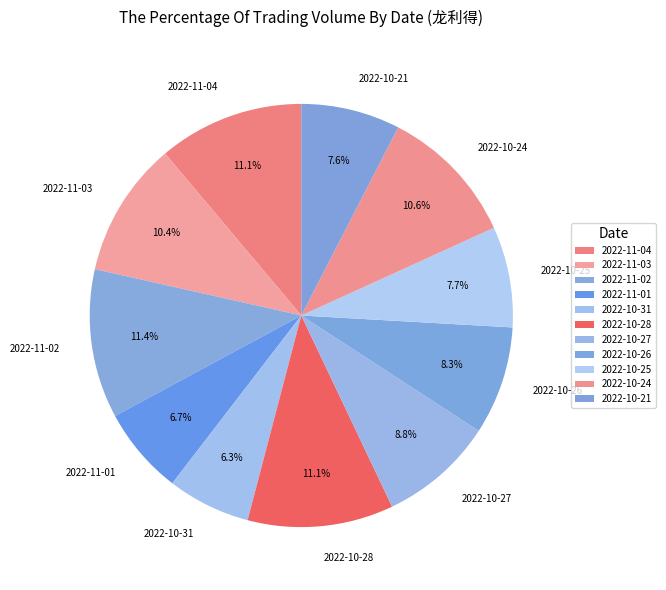

Is the sum of 2022-11-03 and 2022-10-27 greater than half?

No